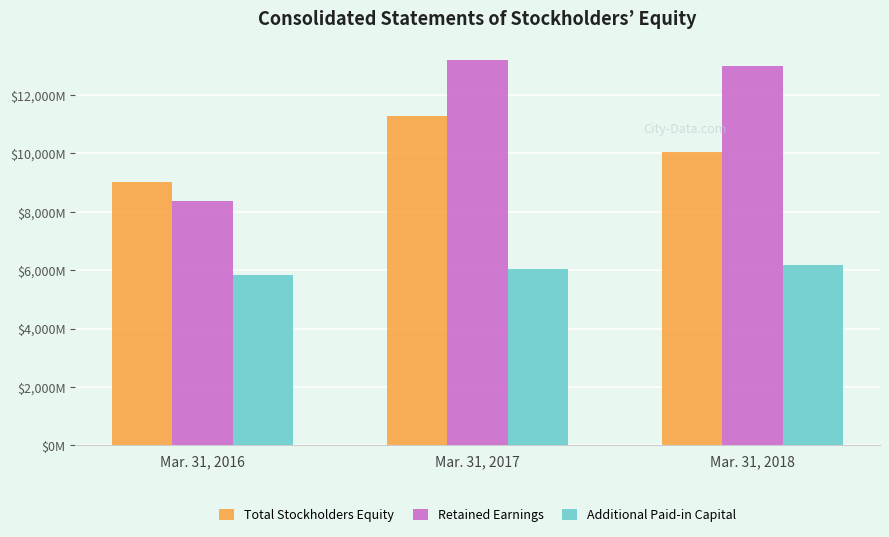

What is the smallest value displayed?

5845